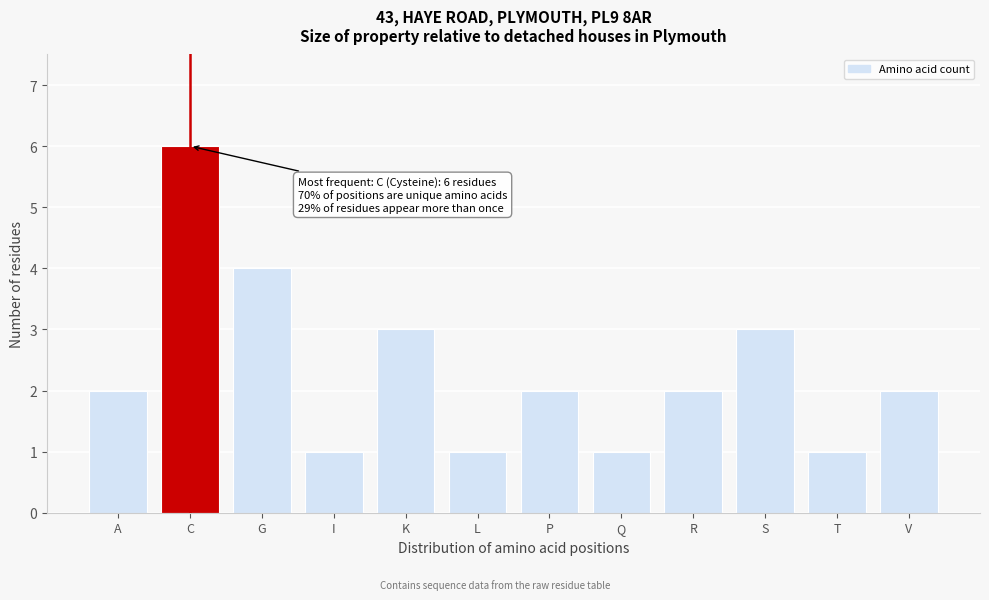

Reading right to left, list all the values displayed in this chart.

2	1	3	2	1	2	1	3	1	4	6	2